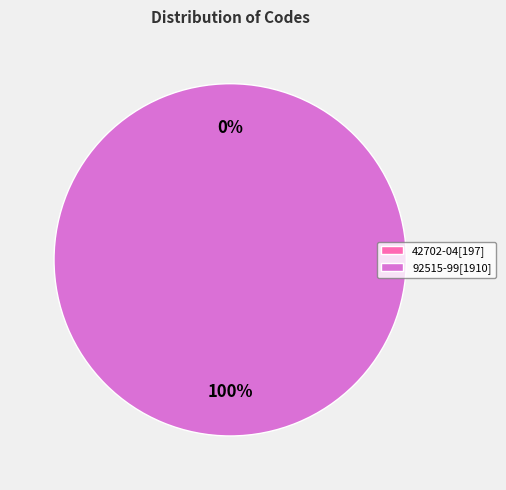

To the nearest percent, what is the difference between the 42702-04[197] and 92515-99[1910] slice percentages?

100%